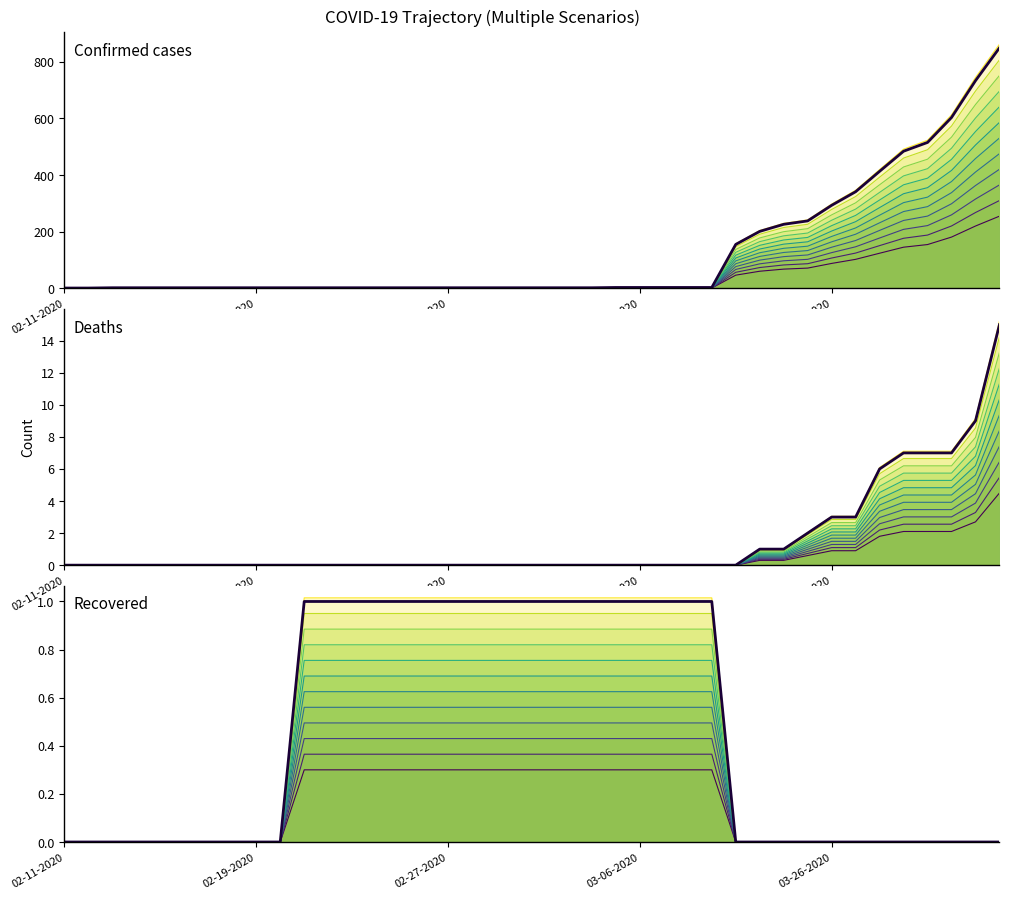

True or false: Recovered and Confirmed intersect in this chart.

False